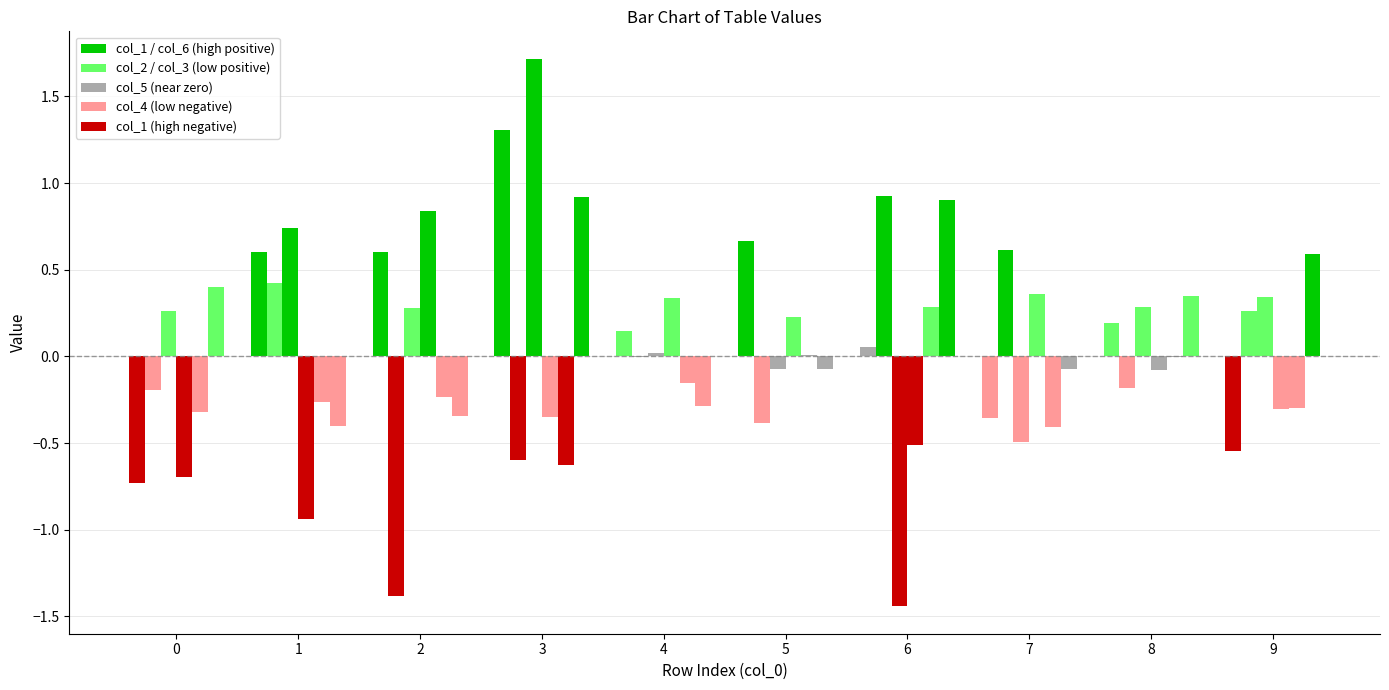

Reading left to right, extract all data points from this chart.

col_1: 0=-0.7	1=0.6	2=0.6	3=1.3	4=0.1	5=0.7	6=0.1	7=-0.4	8=0.2	9=-0.5
col_2: 0=-0.2	1=0.4	2=-1.4	3=-0.6	4=-0.0	5=-0.4	6=0.9	7=0.6	8=-0.2	9=0.3
col_3: 0=0.3	1=0.7	2=0.3	3=1.7	4=0.0	5=-0.1	6=-1.4	7=-0.5	8=0.3	9=0.3
col_4: 0=-0.7	1=-0.9	2=0.8	3=-0.4	4=0.3	5=0.2	6=-0.5	7=0.4	8=-0.1	9=-0.3
col_5: 0=-0.3	1=-0.3	2=-0.2	3=-0.6	4=-0.2	5=0.0	6=0.3	7=-0.4	8=-0.0	9=-0.3
col_6: 0=0.4	1=-0.4	2=-0.3	3=0.9	4=-0.3	5=-0.1	6=0.9	7=-0.1	8=0.4	9=0.6